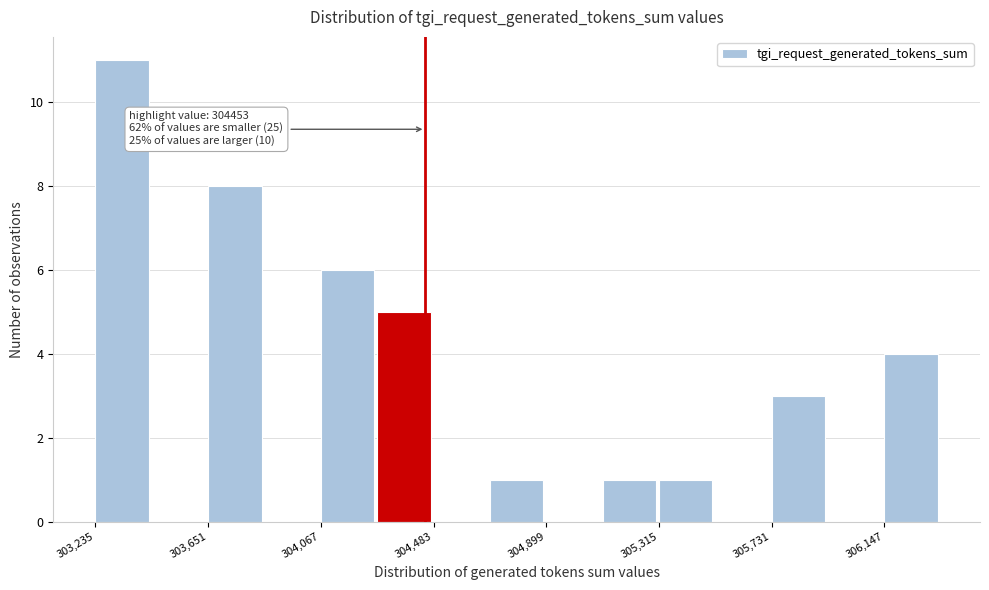

Which range on the x-axis has the tallest bar?

303250 to 303450